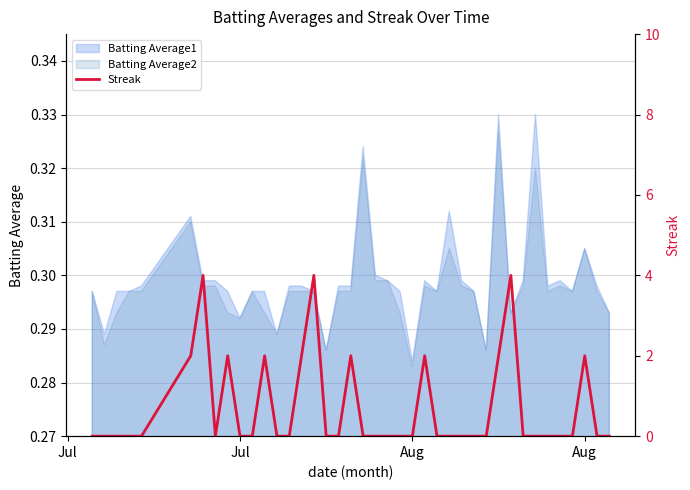

Does the chart have visible grid lines?

Yes